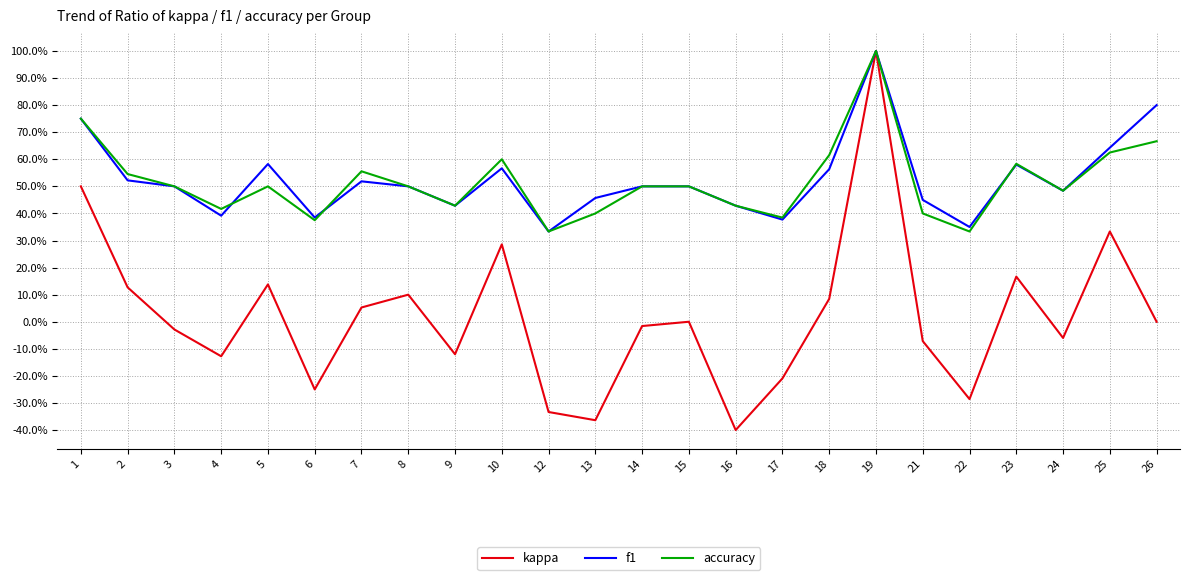

What is the value of the kappa point at the 2nd from the left?

0.1